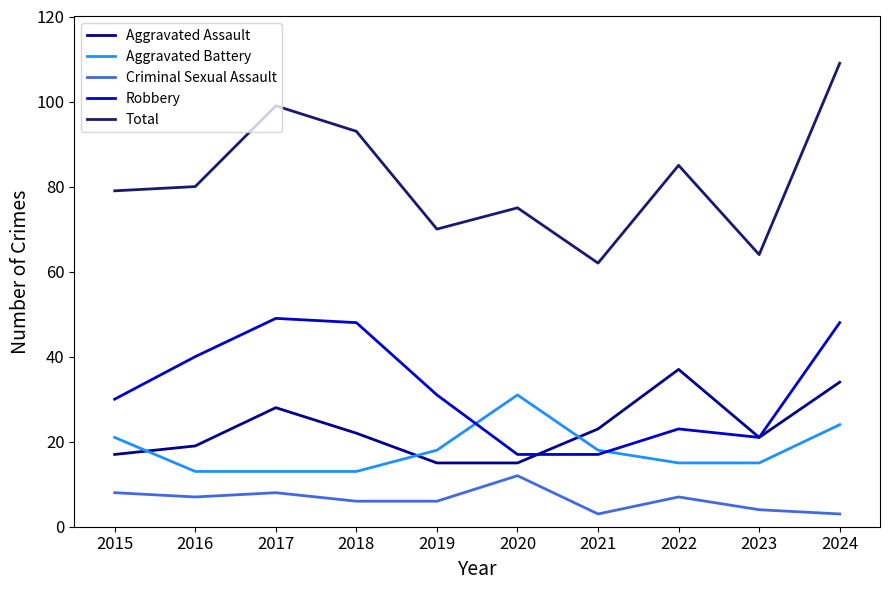

The value of Total at 2016 is 111. True or false?

False